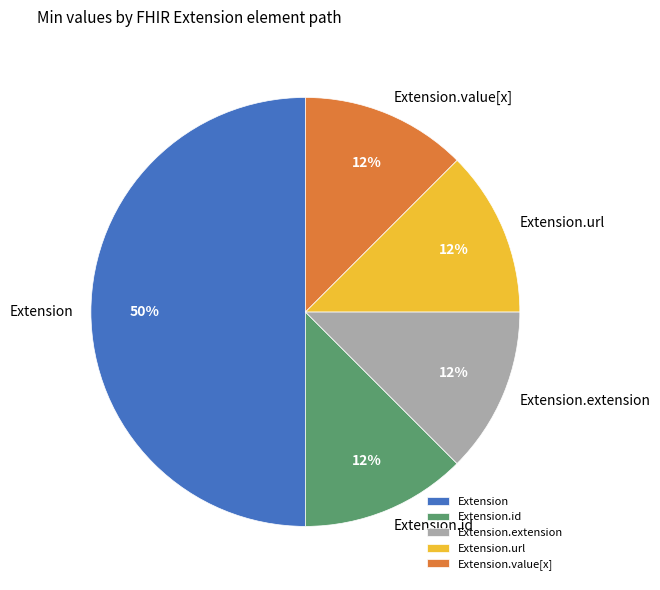

Approximately how many times larger is the value at Extension.id compared to Extension.url?

1.0